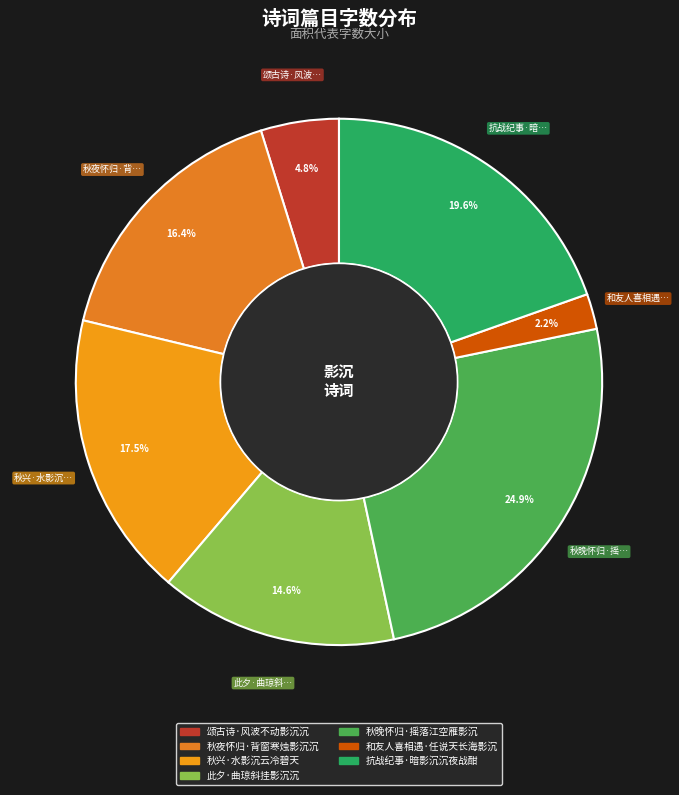

How many segments does this pie chart have?

7